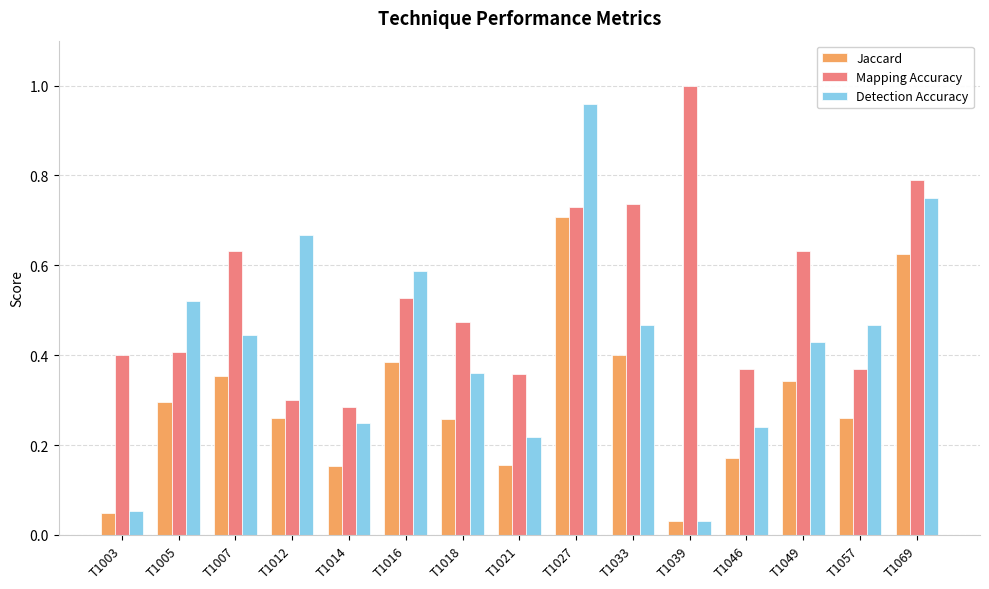

Rank the series at T1016 from lowest to highest value.

Jaccard, Mapping Accuracy, Detection Accuracy